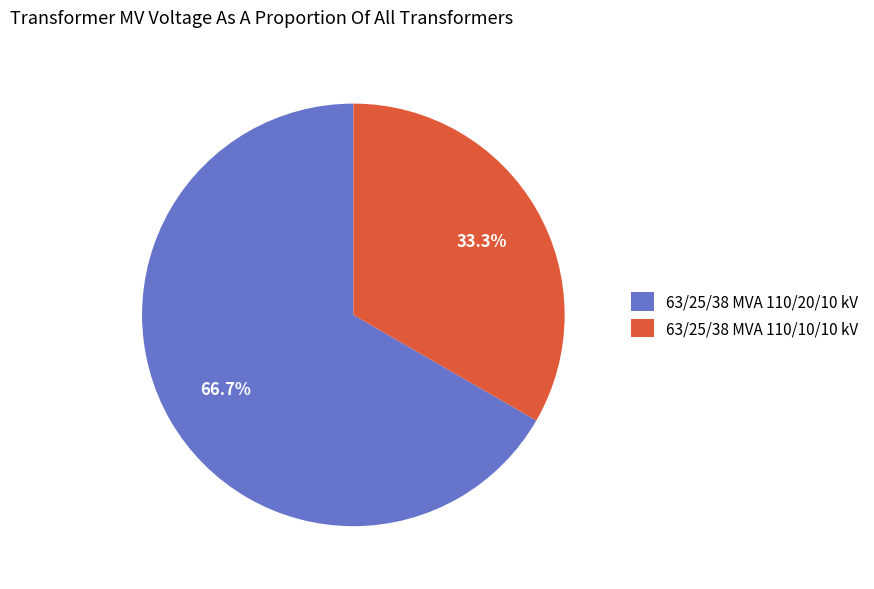

To the nearest percent, what portion does 63/25/38 MVA 110/10/10 kV represent?

33%